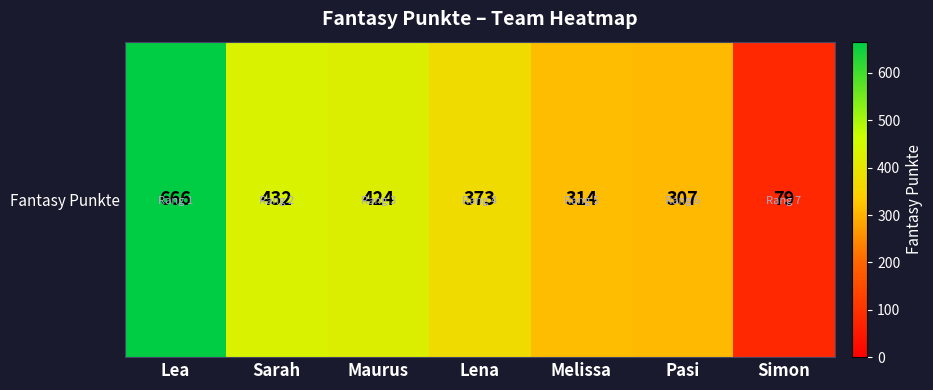

Is it true that the value at Lena is 247?

False